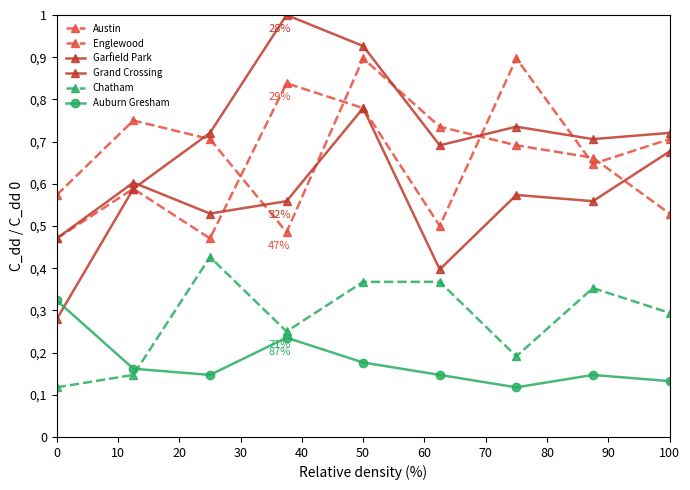

How many interior local valleys does the Englewood series have?

1